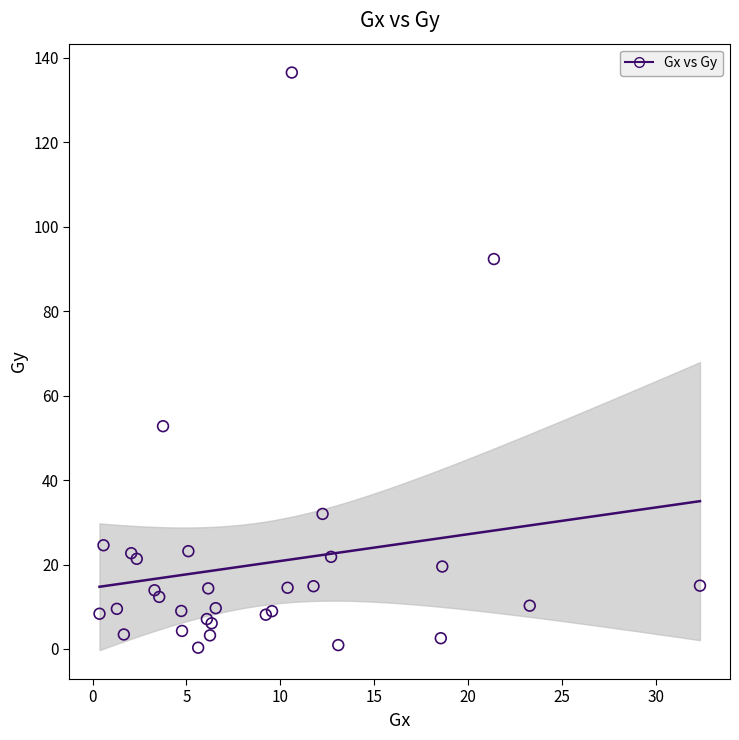

What Y value in the scatter plot is closest to 68?

52.8